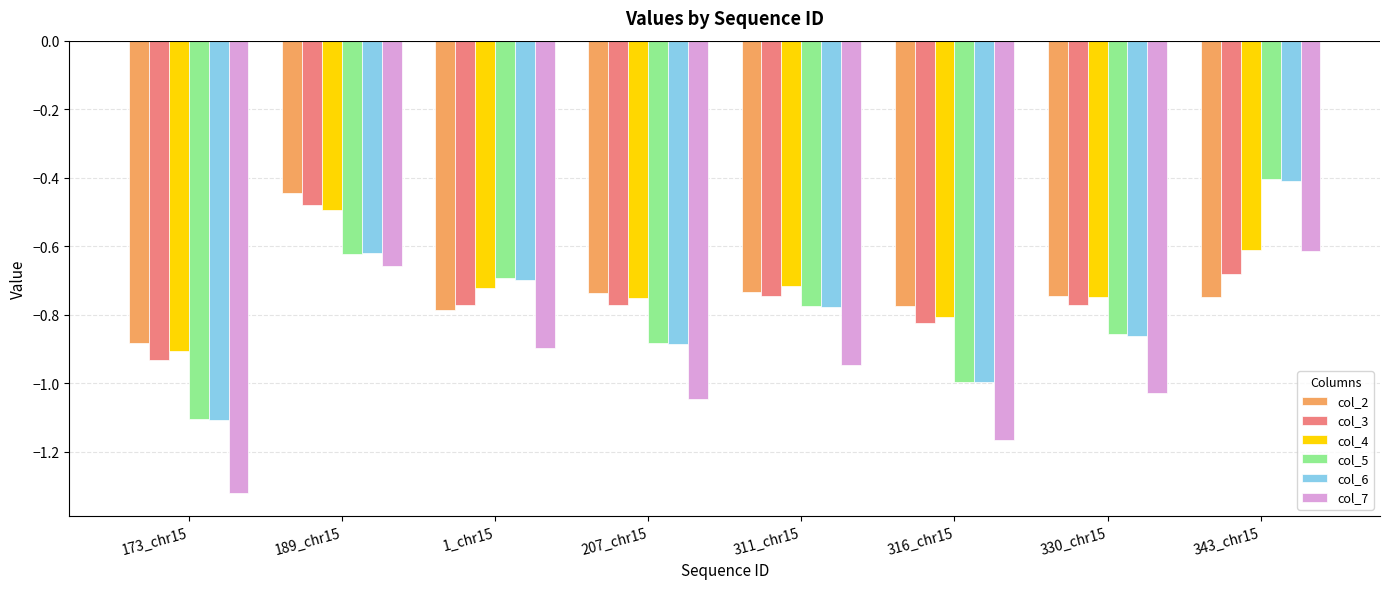

Is the value of col_4 at 311_chr15 greater than the value of col_3 at 207_chr15?

Yes